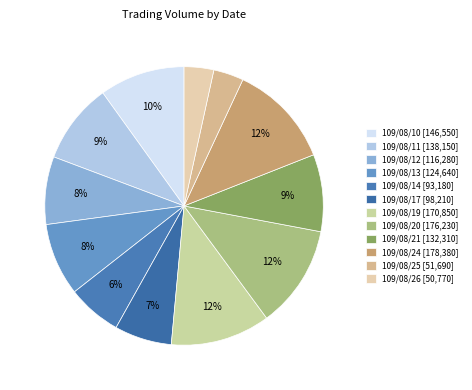

To the nearest percent, what portion does 109/08/20 represent?

12%